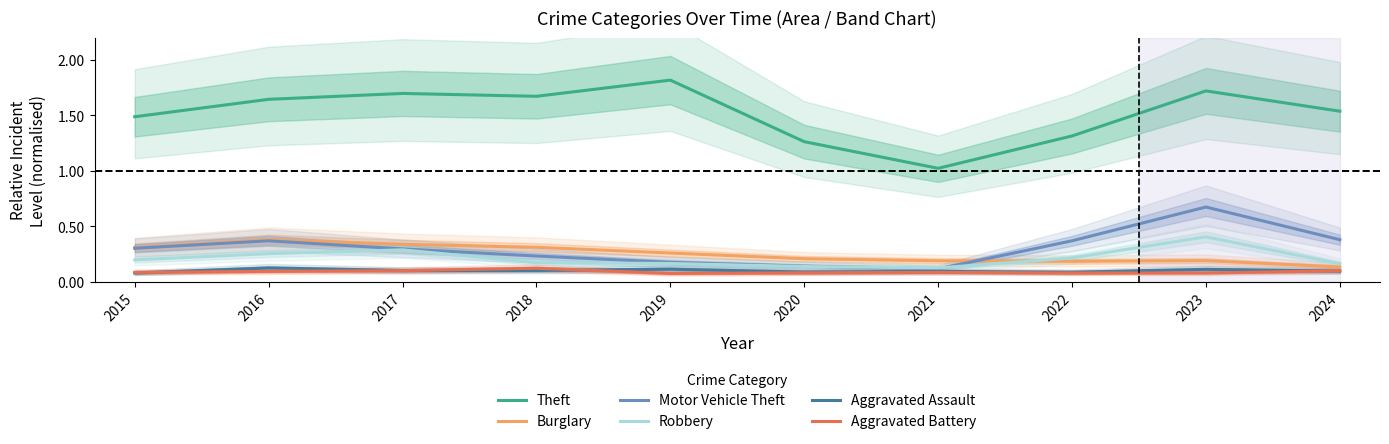

What is the average value of the Motor Vehicle Theft series?

0.3